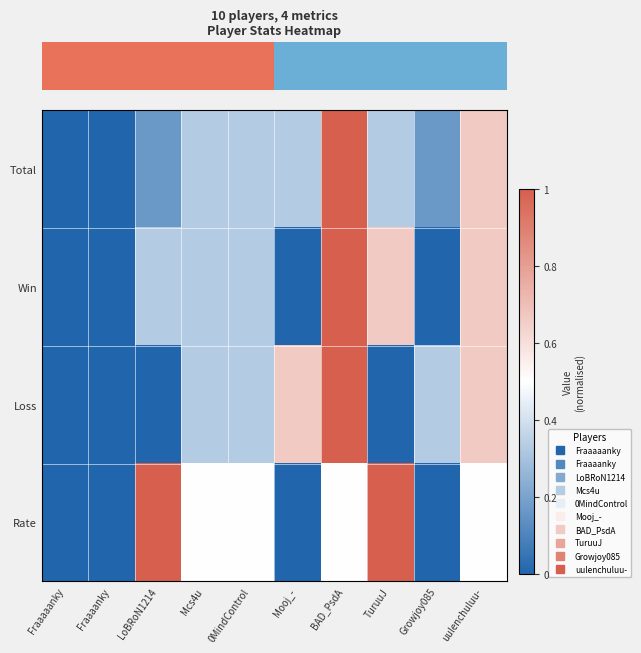

What is the sum of the Total values at Mcs4u and Mooj_-?

0.7